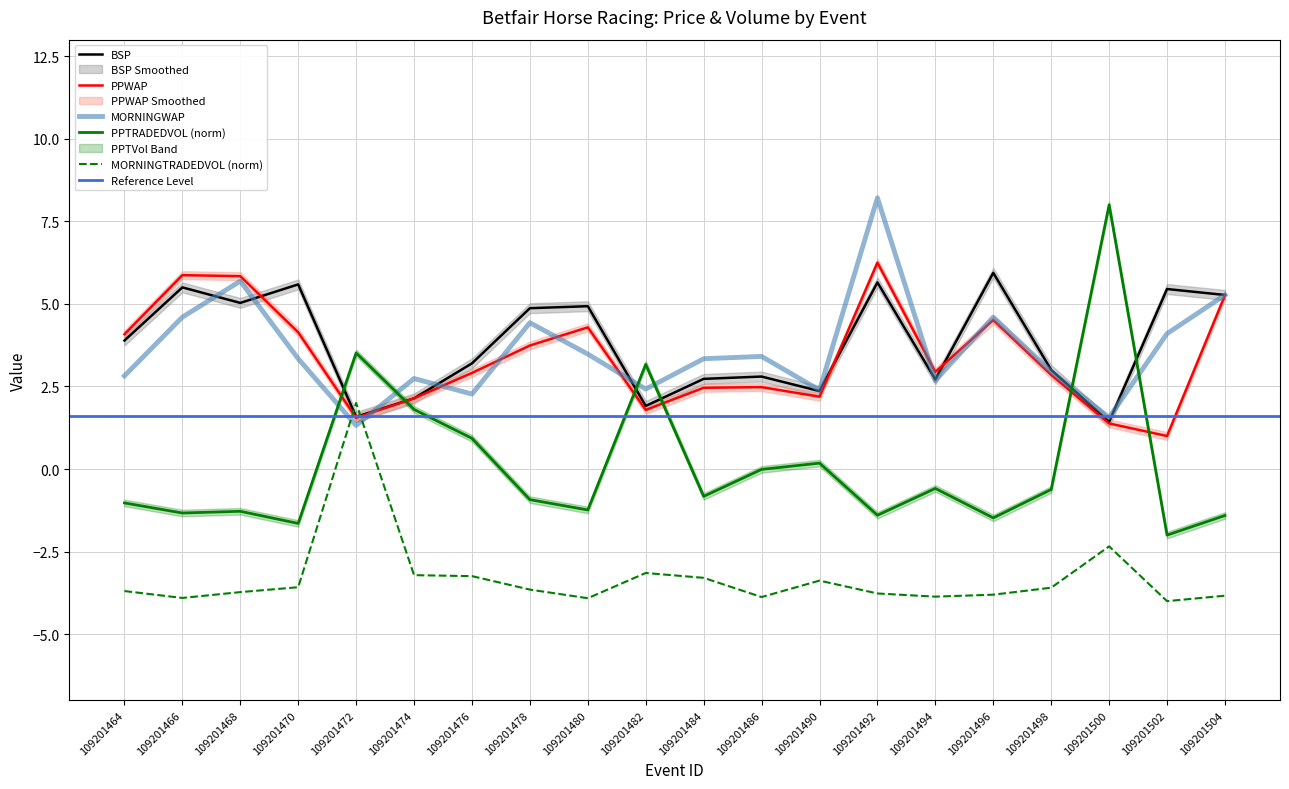

True or false: BSP has a value of 3.7 at 109201490.

False